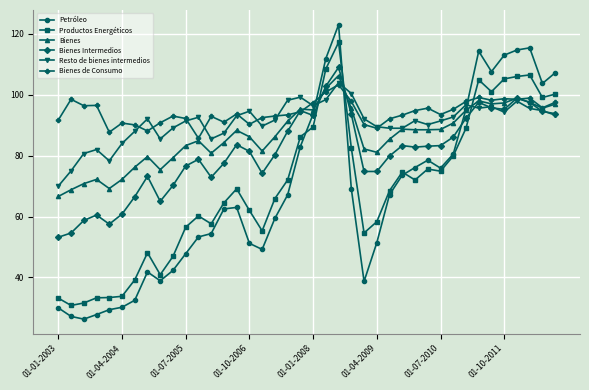

True or false: Petróleo has more than 2 interior local peaks.

True